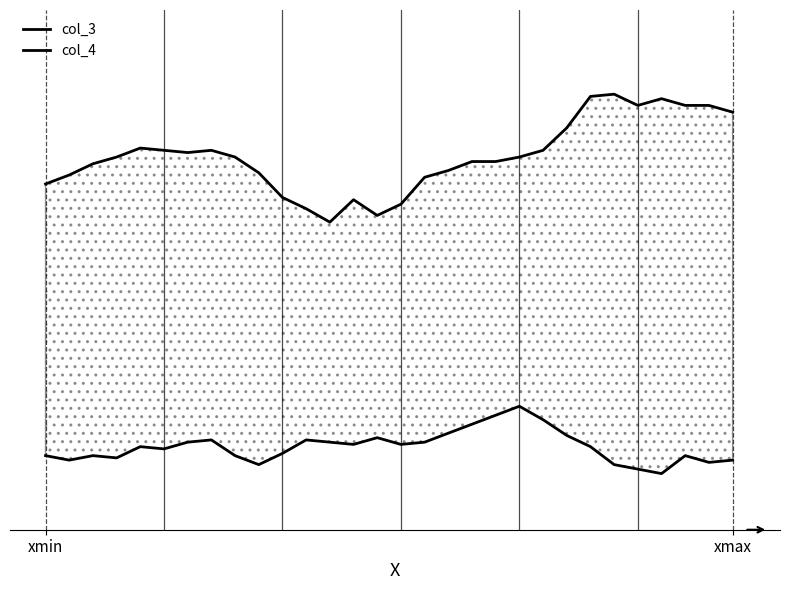

What are all the series names shown in the legend?

col_3, col_4